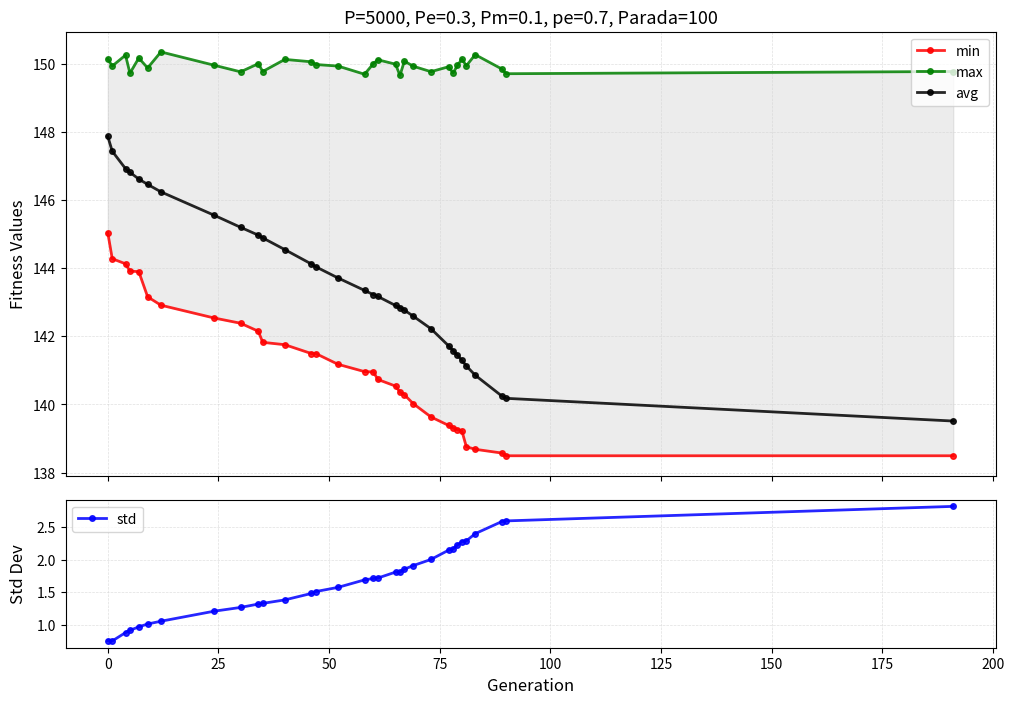

How many data points does each series have?

32